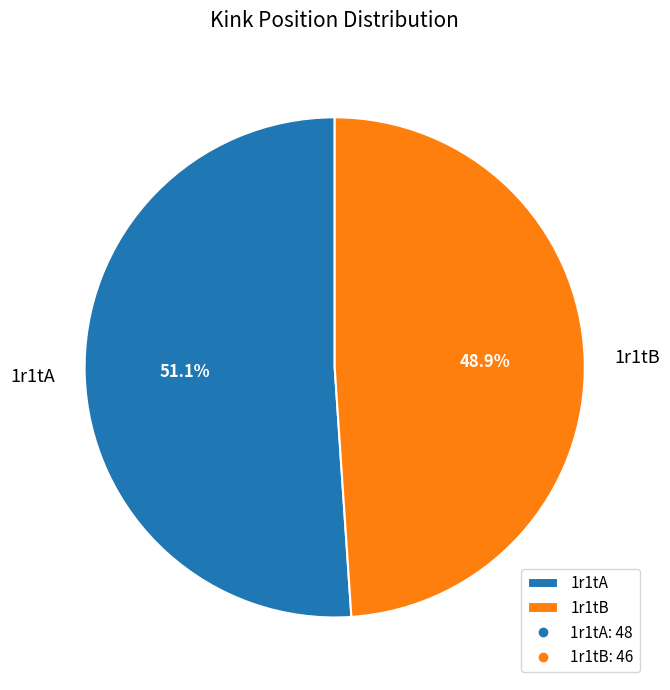

To the nearest percent, what is the average slice percentage?

50%